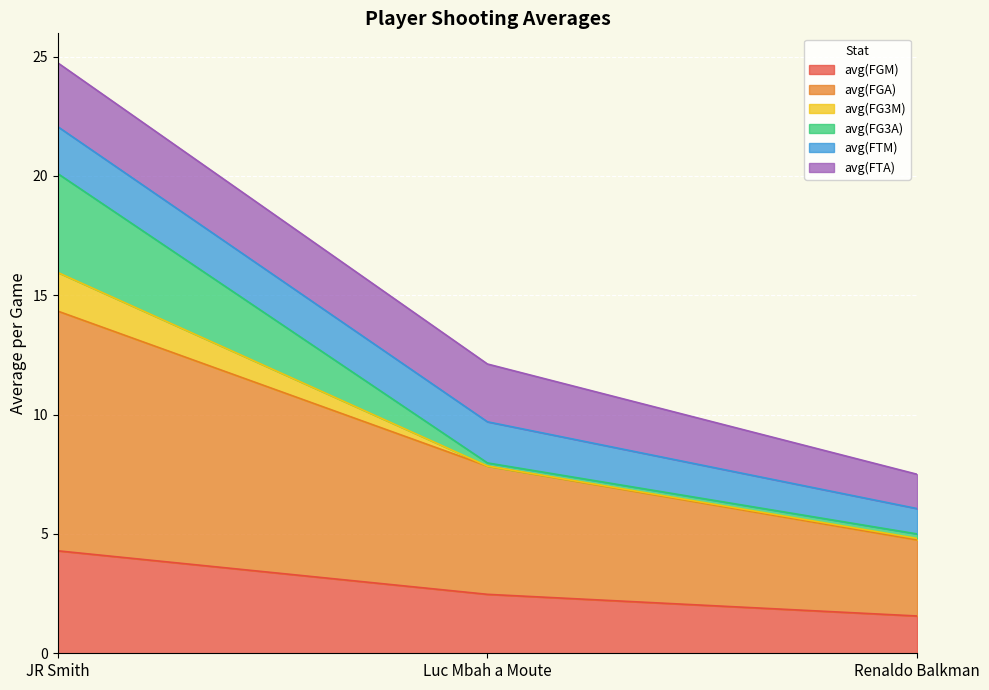

How many avg(FGM) values are between 1 and 4?

2